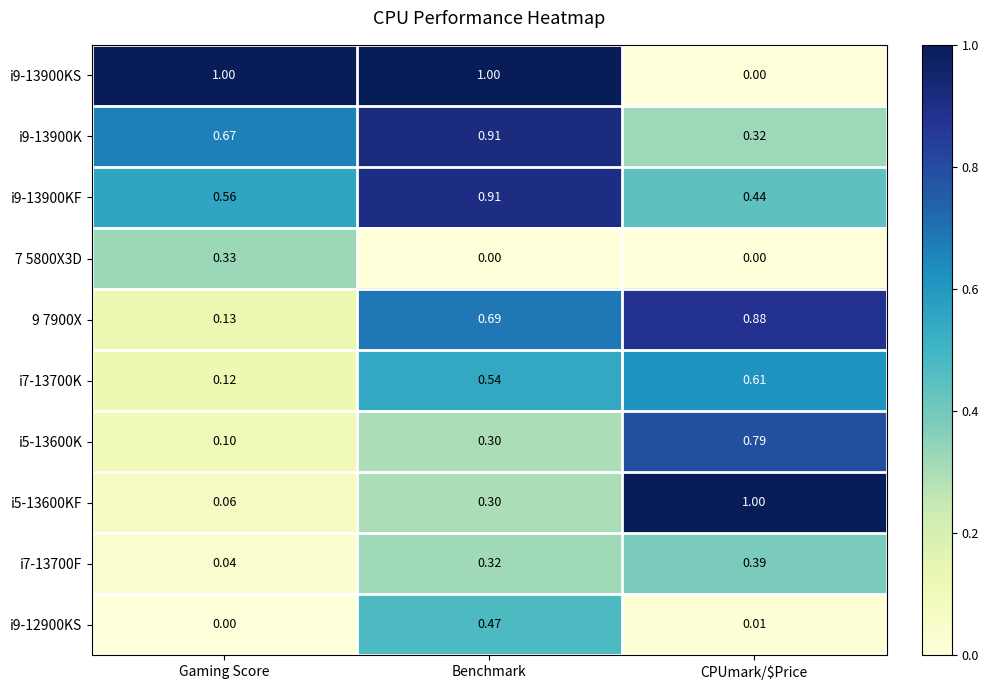

At which category is the sum across all series the highest?

Benchmark